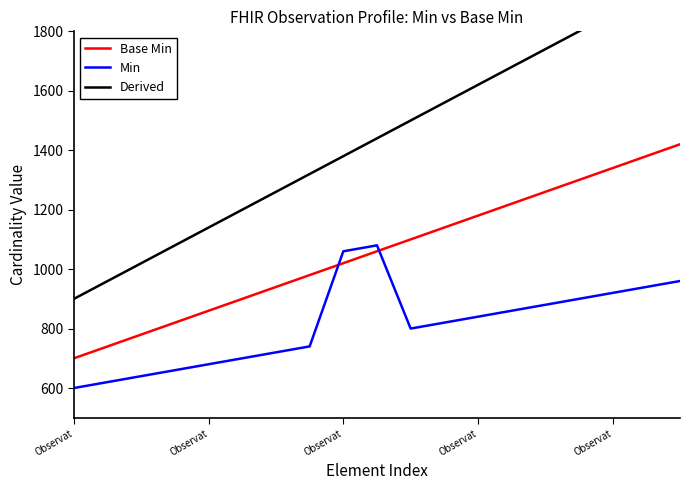

At how many categories does at least one series exceed 1495?

9